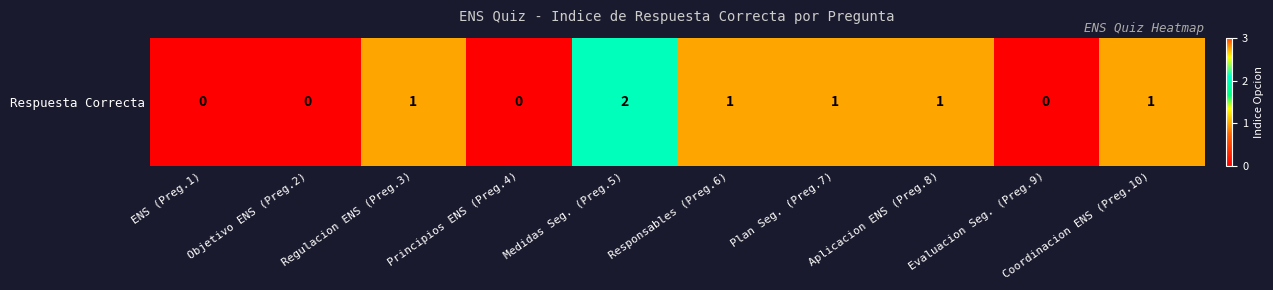

True or false: the data shows 0 at Evaluacion Seg. (Preg.9).

True